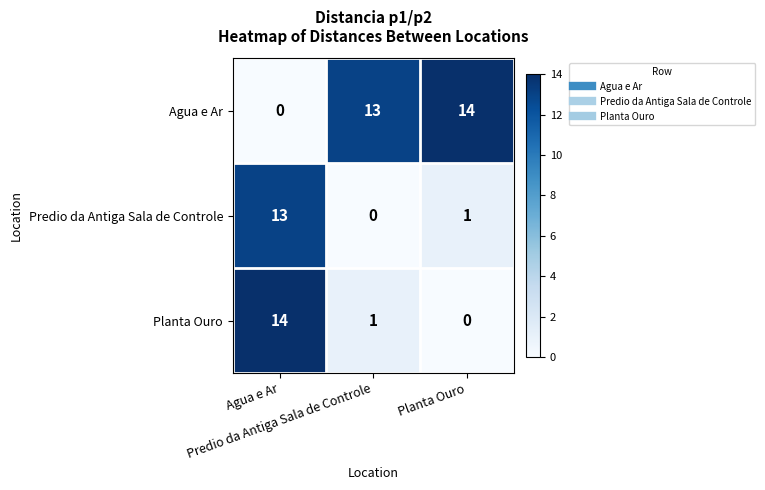

What is the maximum value shown in the chart?

14